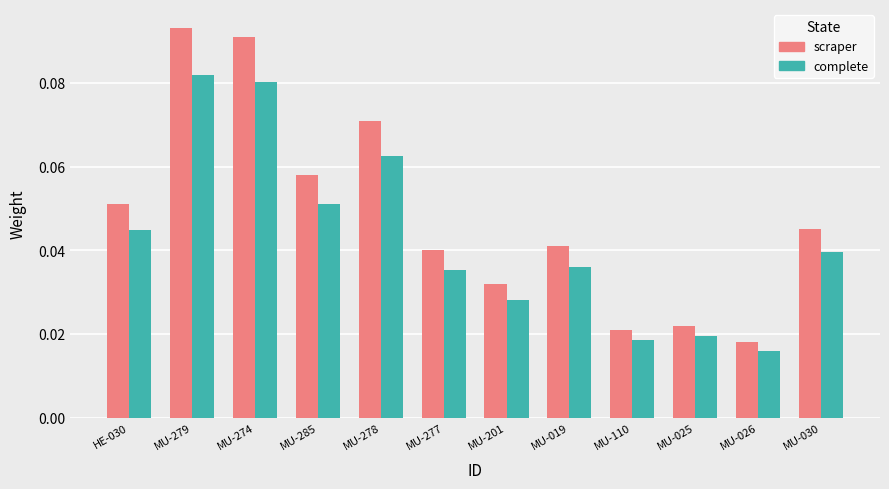

The complete series shows 0.1 at HE-030. True or false?

False